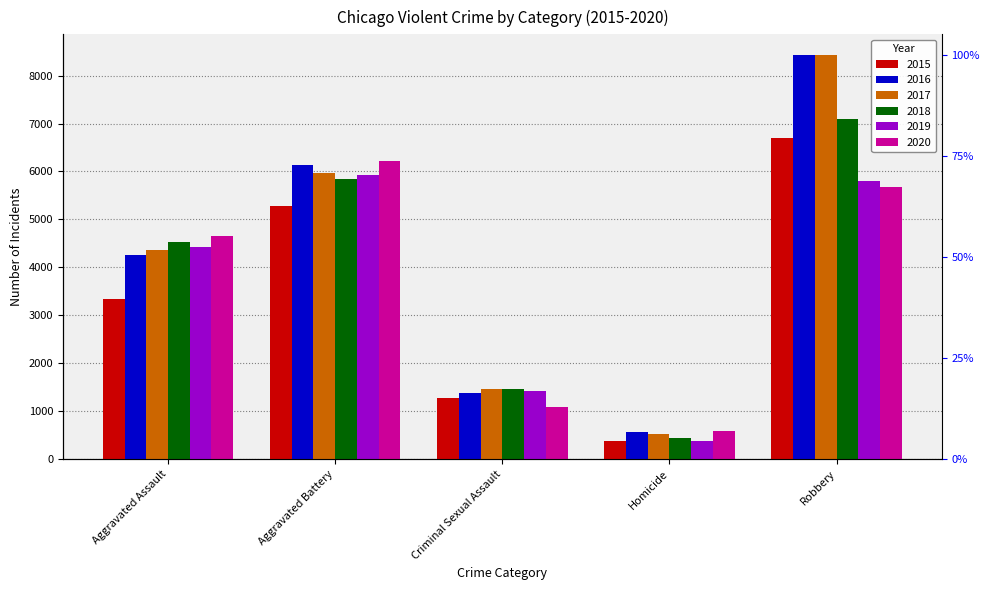

What is the spread (max minus min) of values at Homicide?

209